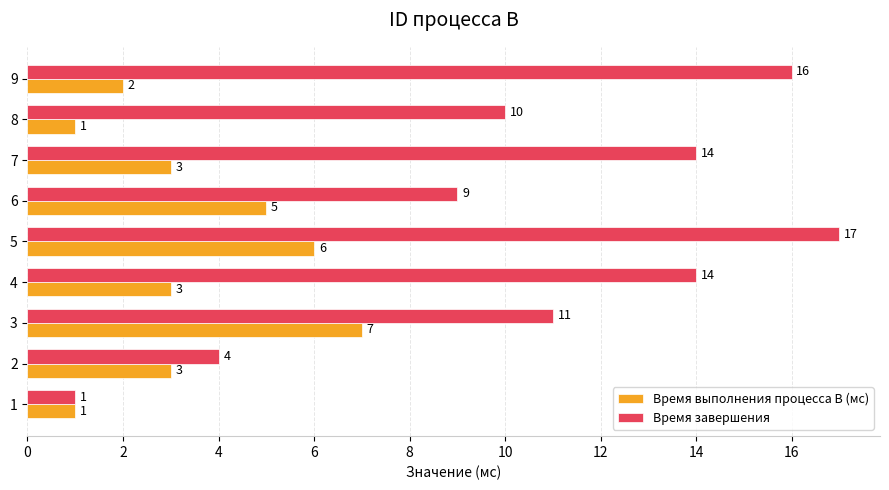

What is the difference between the second highest and minimum values in the Время завершения series?

15